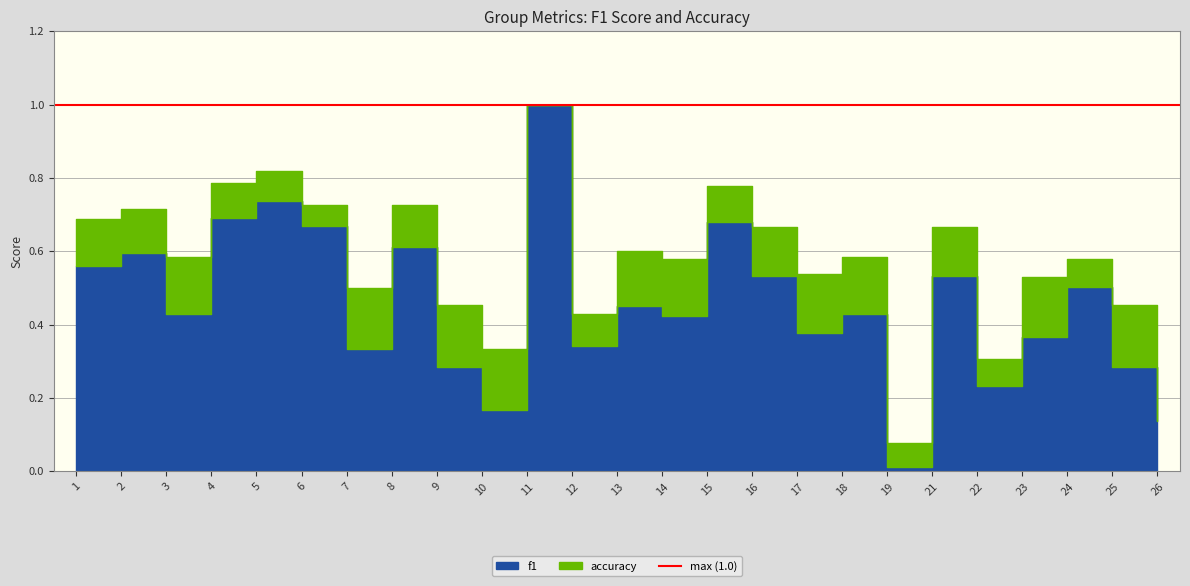

What is the total value across all series at 24?

1.1